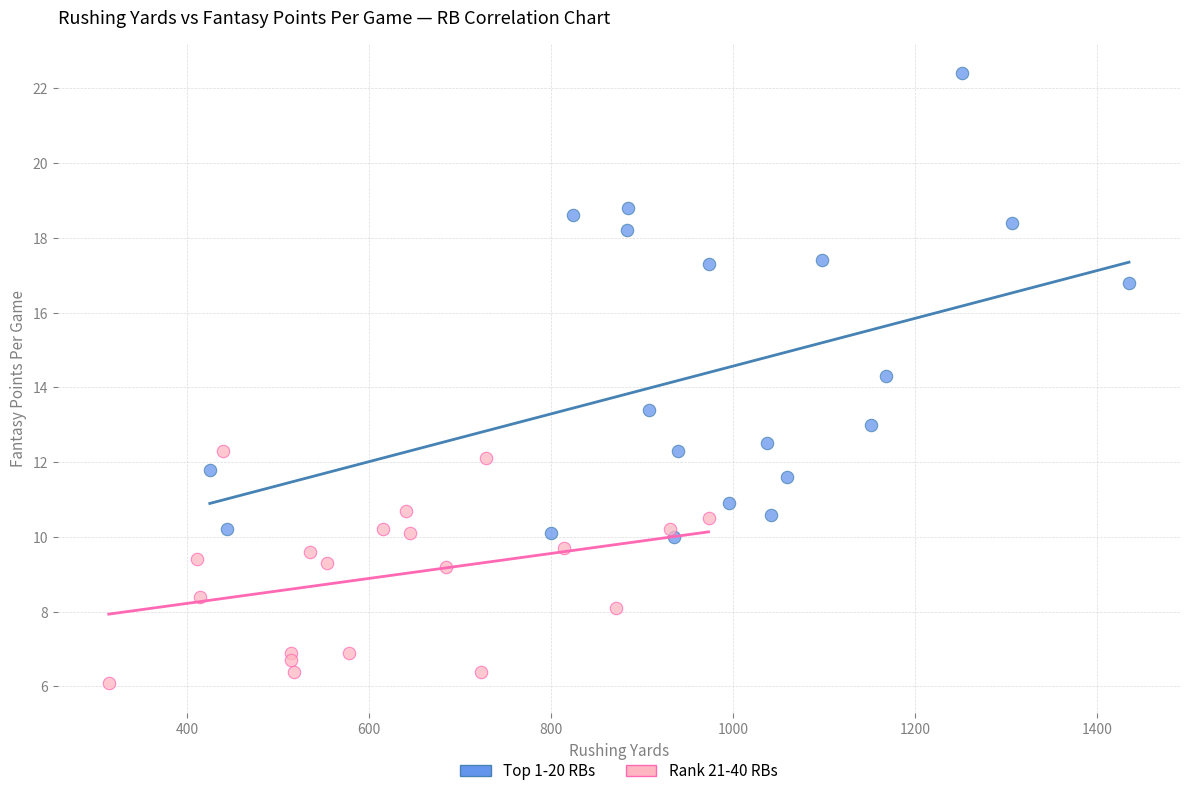

Which series contains the lowest Y value?

Rank 21-40 RBs